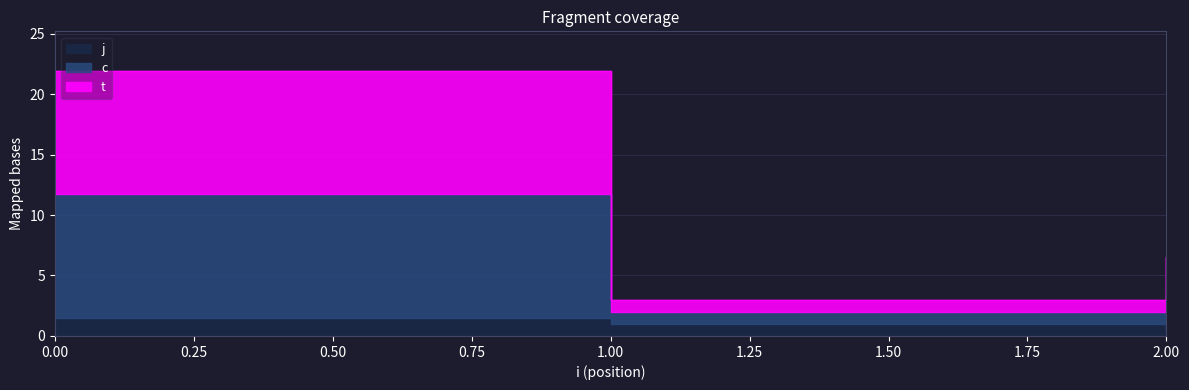

Which series has the largest total across all categories?

c